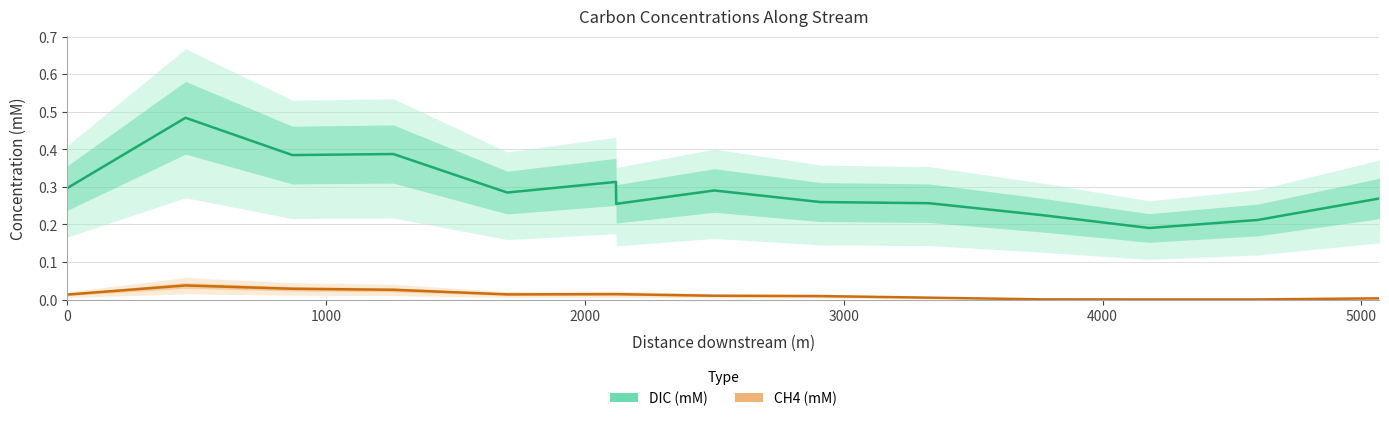

At how many categories does at least one series exceed 0?

14